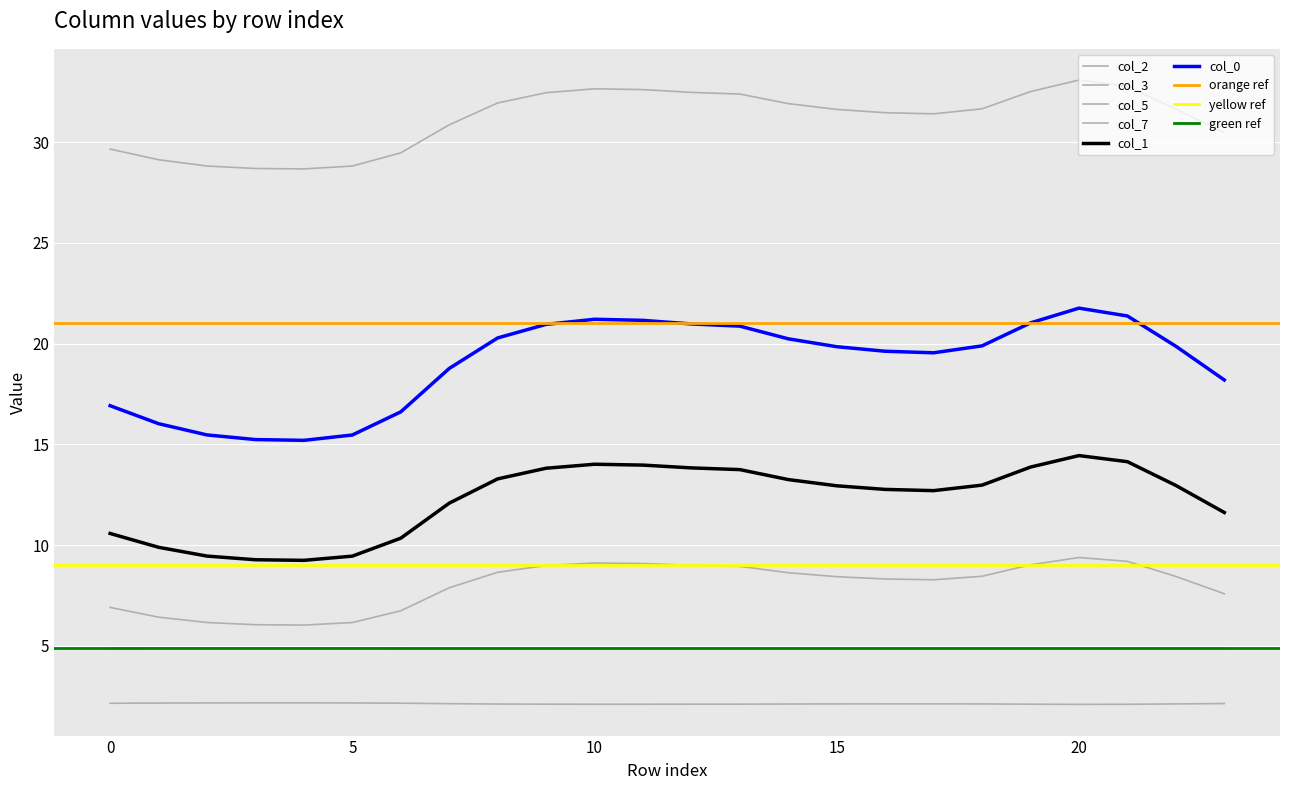

Which has a higher value, 12 or 15?

12